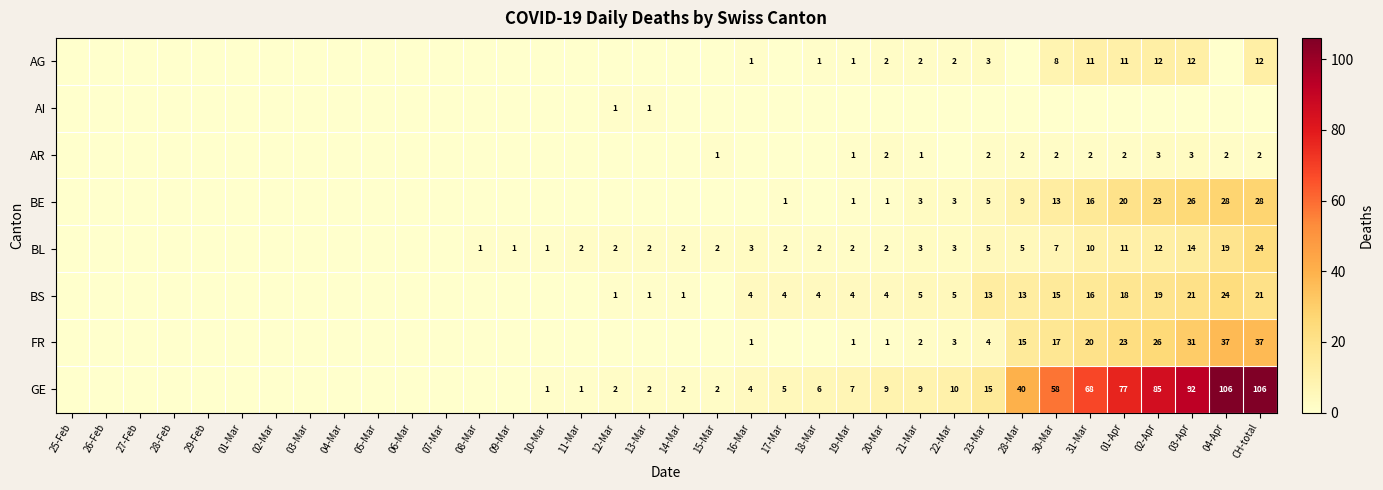

The value of FR at 16-Mar is 1. True or false?

True